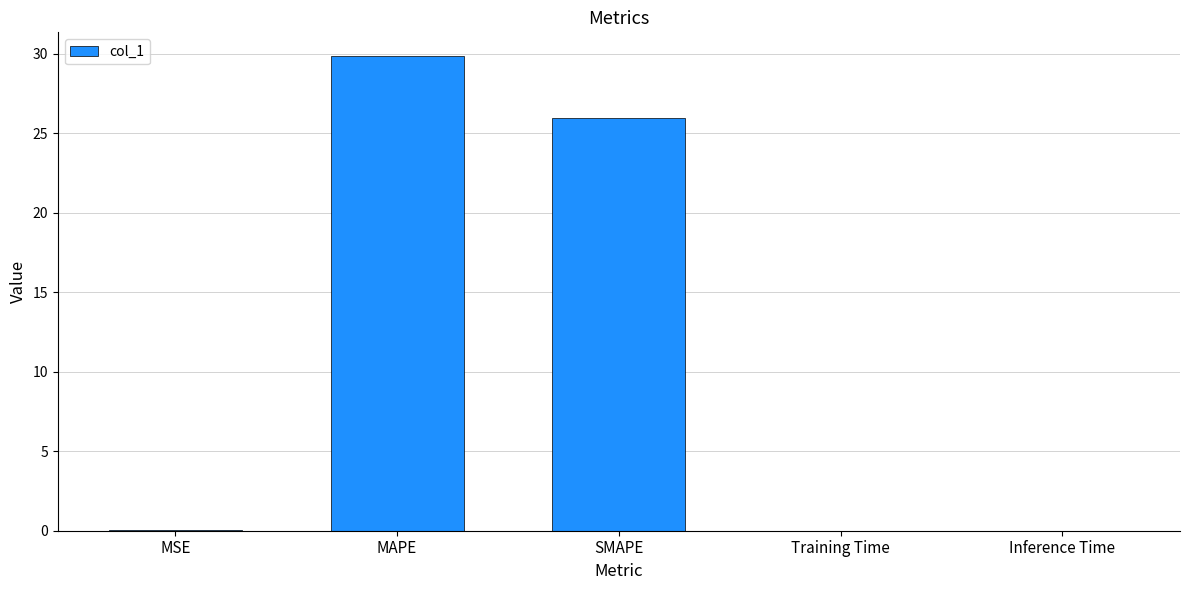

The chart shows a value of 0.0 at MSE. True or false?

True